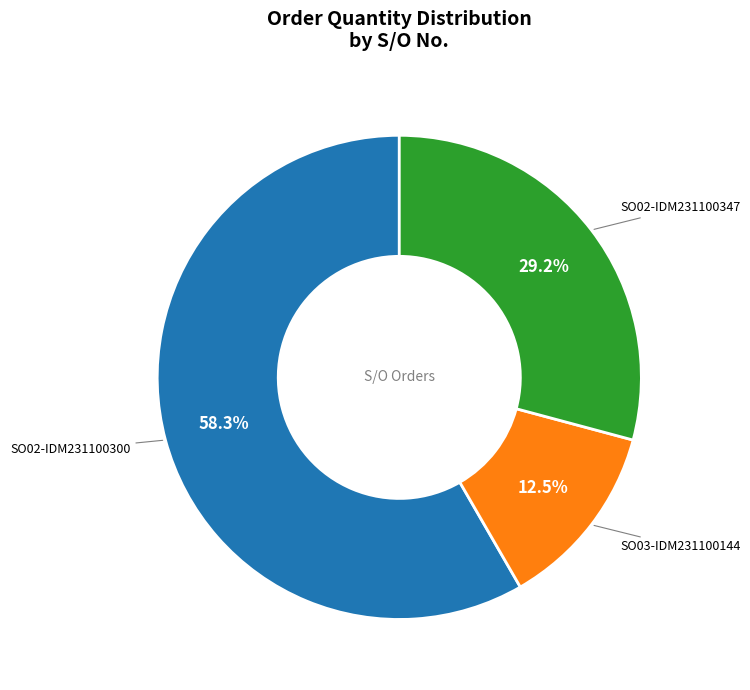

Is there any slice that represents more than half of the pie?

Yes